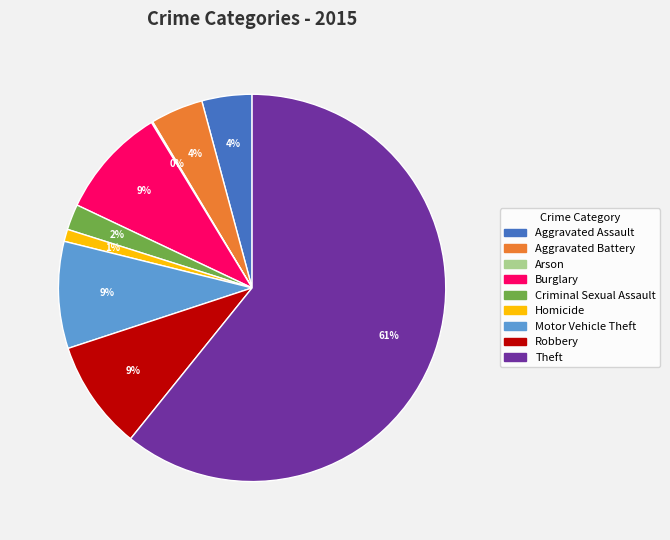

To the nearest percent, what is the difference between the Aggravated Assault and Homicide slice percentages?

3%